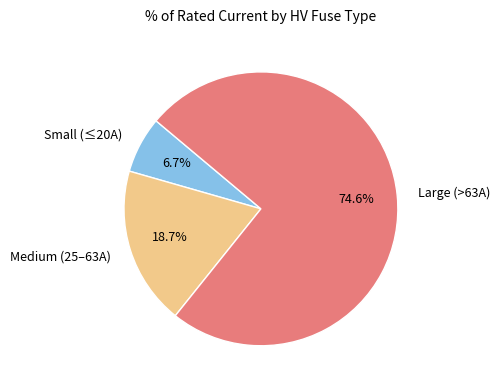

What is the smallest slice in the pie chart?

Small (≤20A)